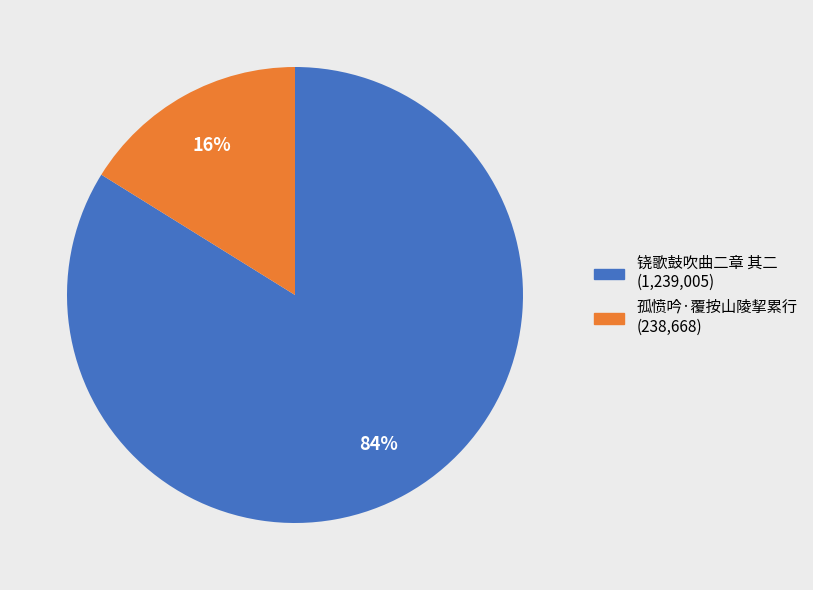

Does any single category account for the majority?

Yes